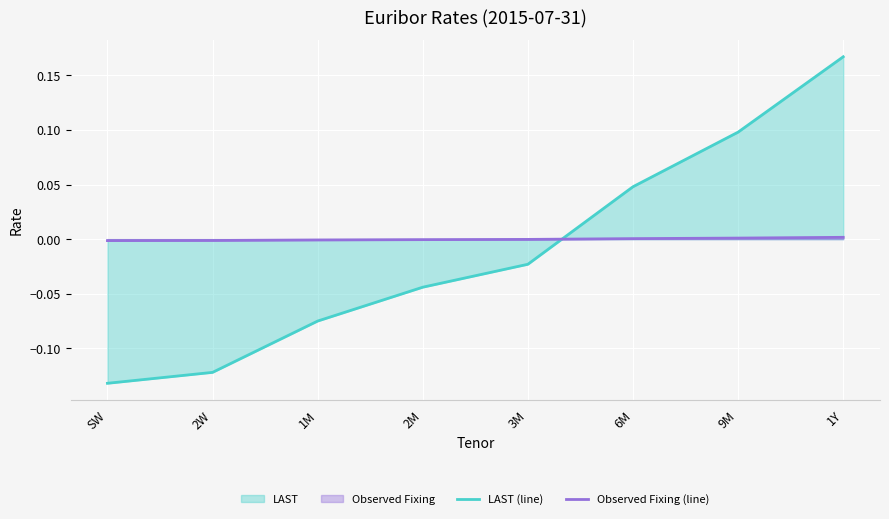

How many lines are shown in the chart?

2